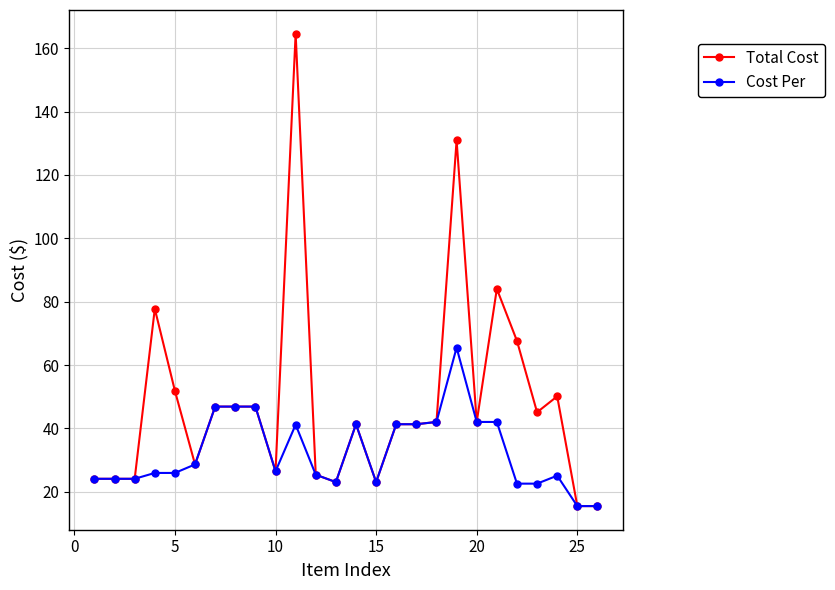

What is the maximum value shown in the chart?

164.6